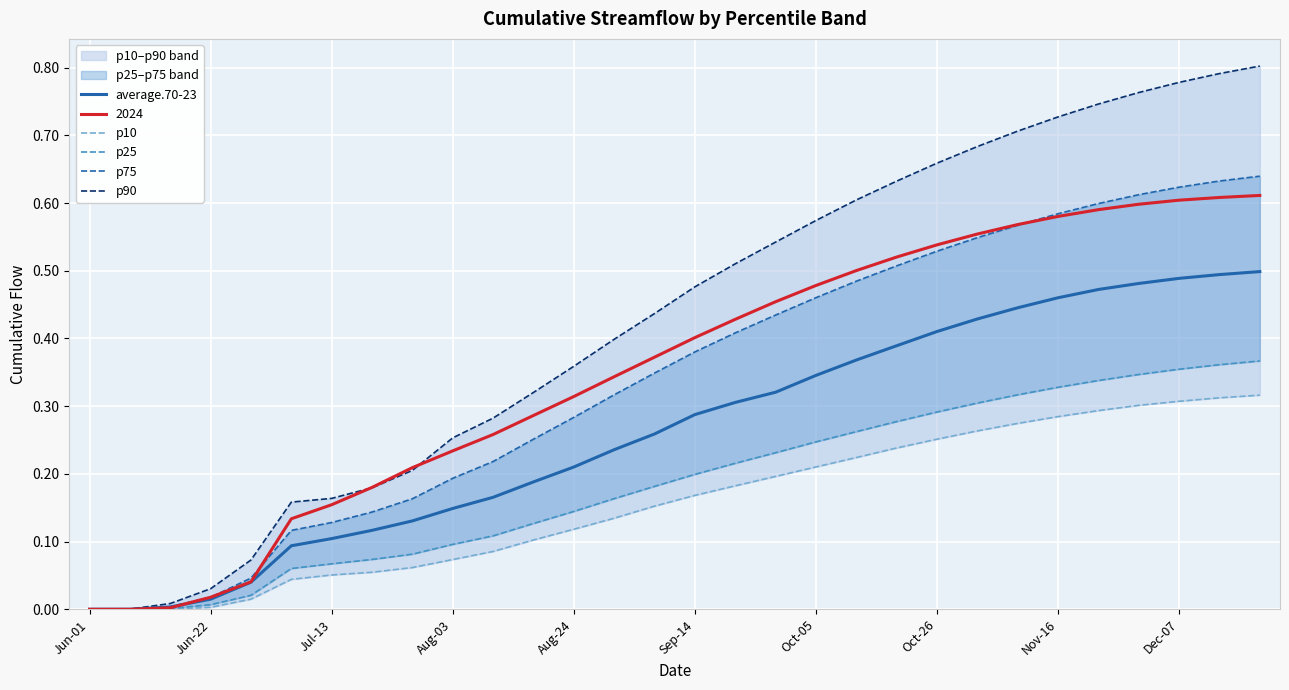

Between Oct-05 and 22, which series saw the biggest shift?

p90